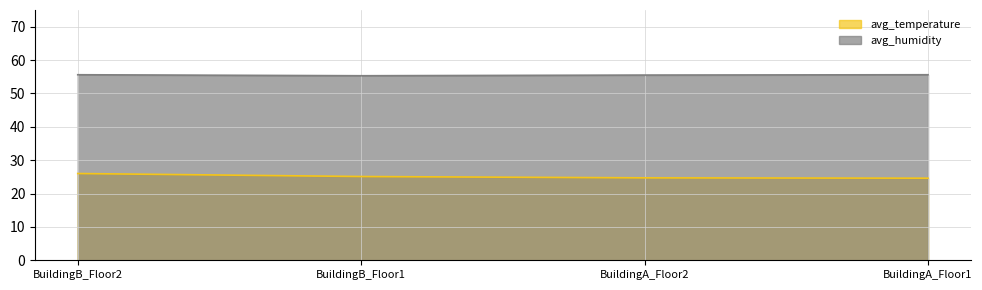

Read the avg_humidity value at BuildingB_Floor2.

55.6